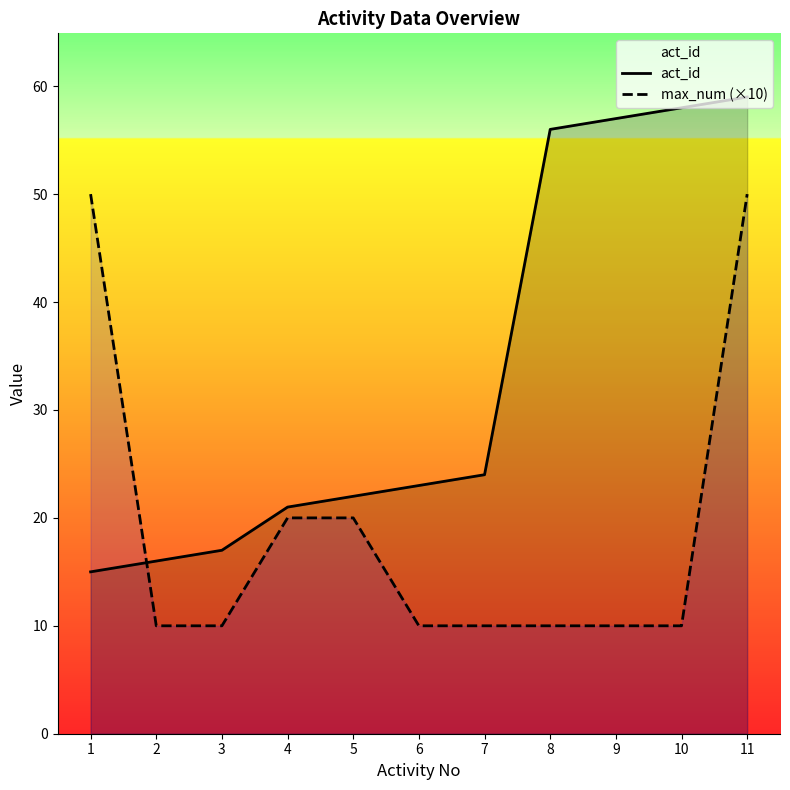

What is the spread (max minus min) of values at 8?

46